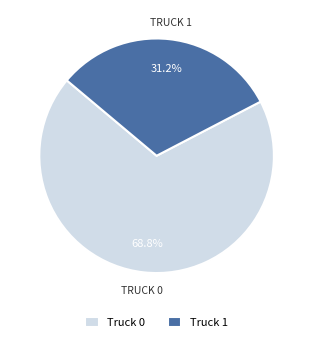

Which slice is the smallest?

Truck 1